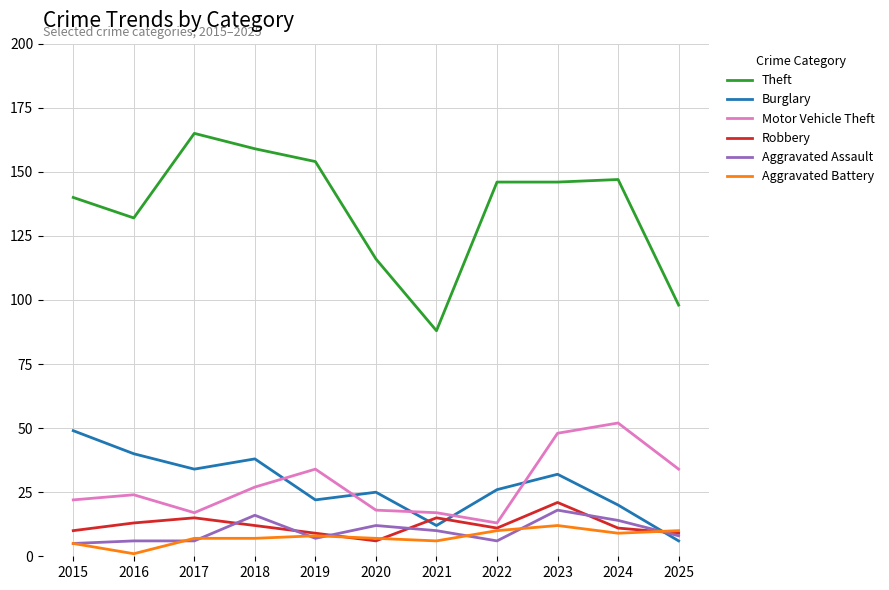

True or false: Motor Vehicle Theft and Aggravated Assault intersect in this chart.

False